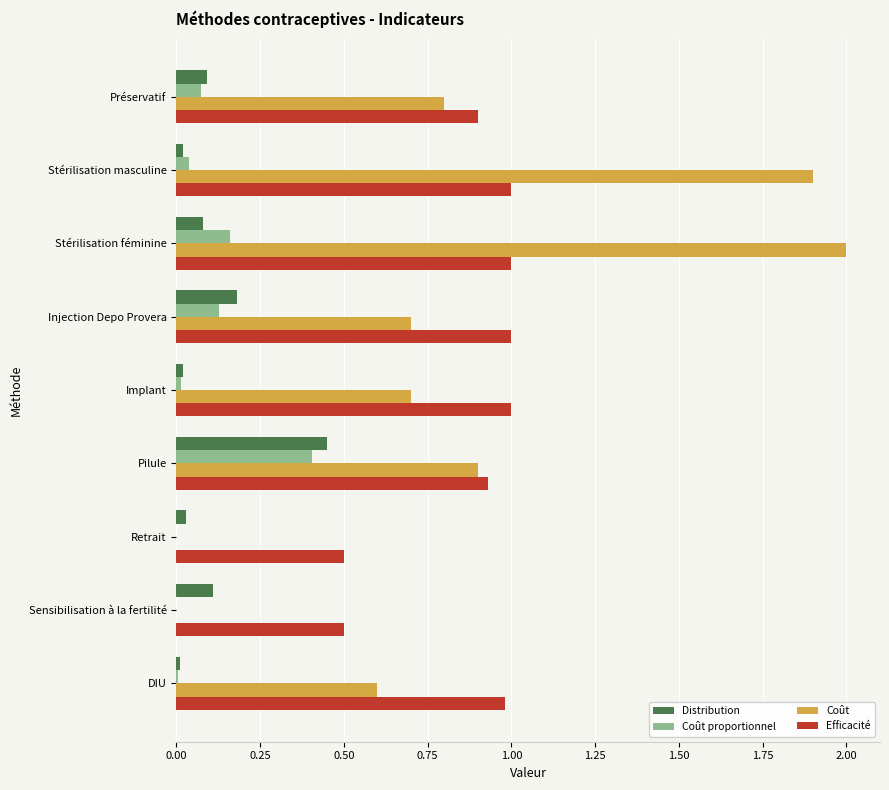

Is it true that Coût equals 0.0 at Sensibilisation à la fertilité?

True